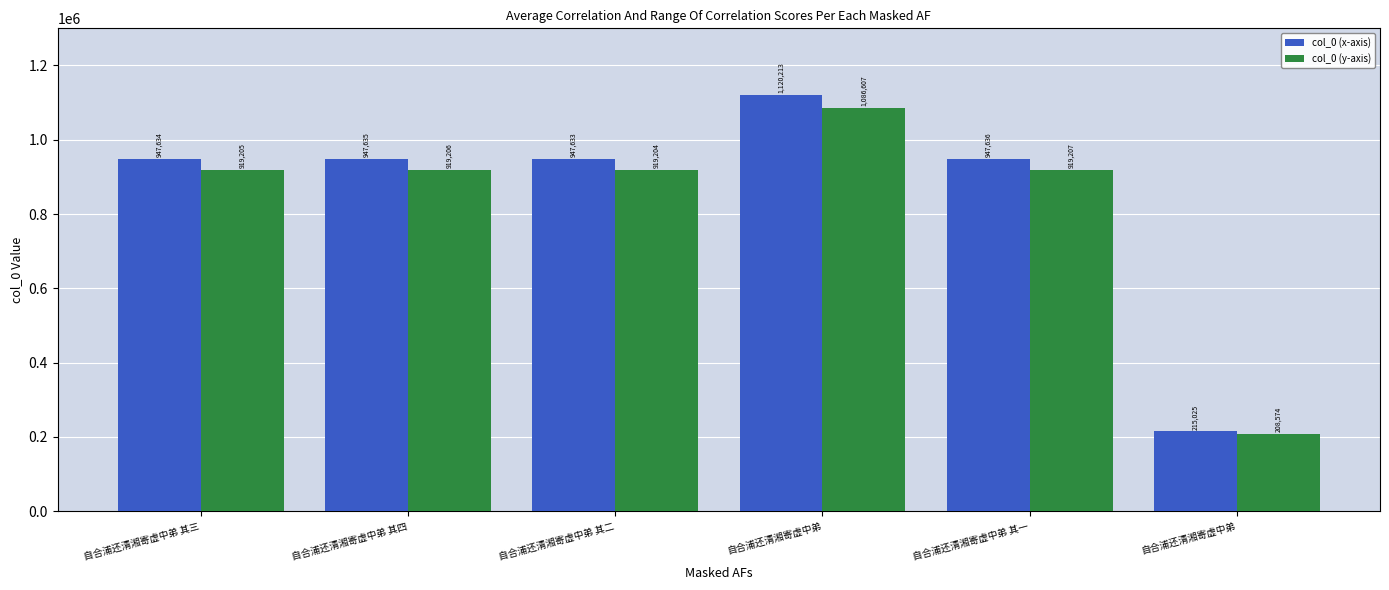

Are the bars horizontal?

No